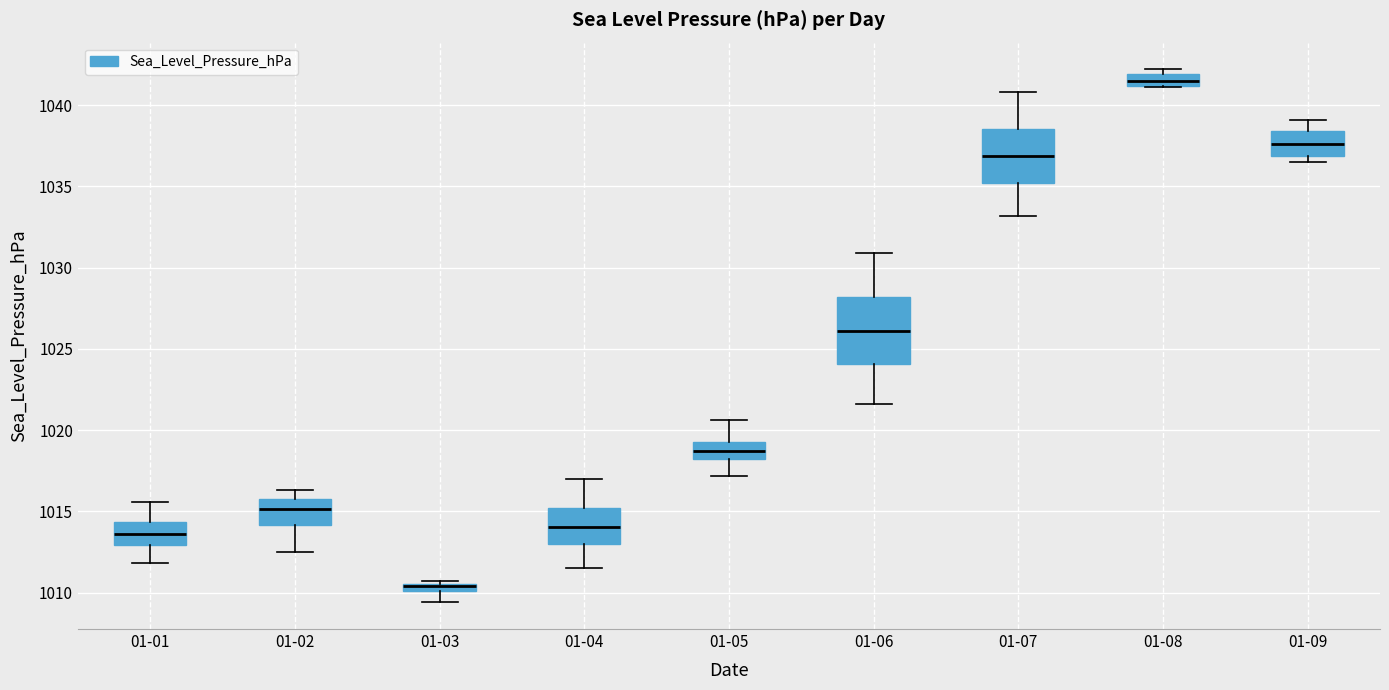

Comparing the boxes themselves (not the whiskers), which one is the tallest?

01-06